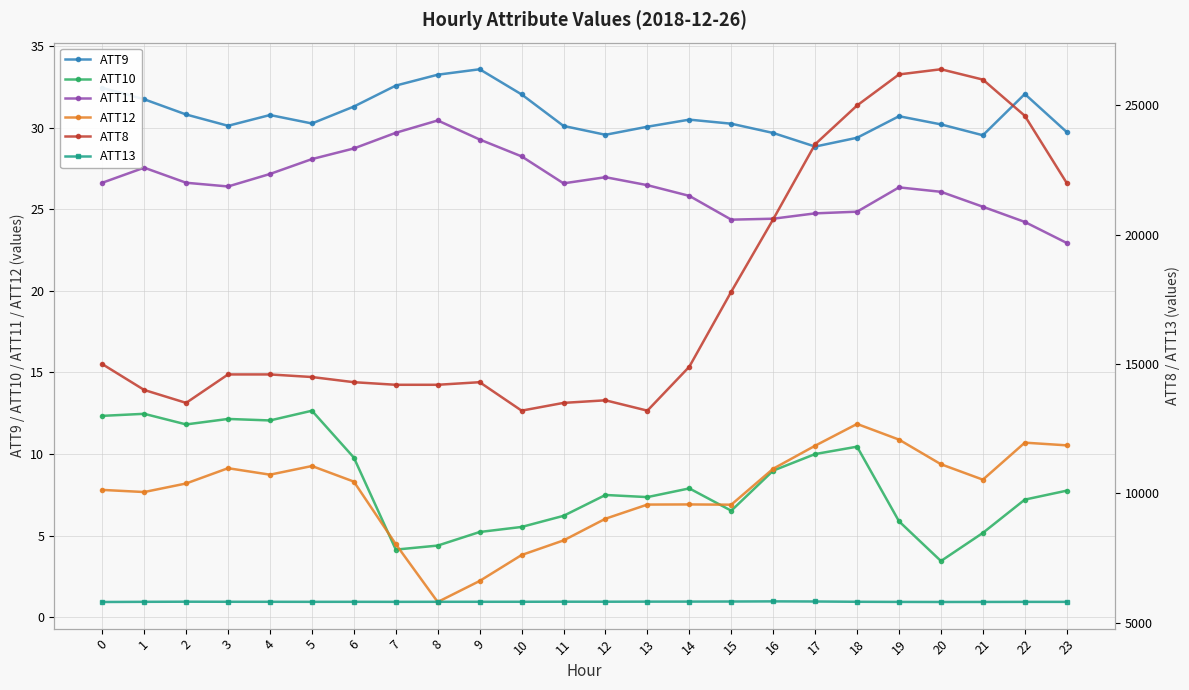

How many data points does each series have?

24